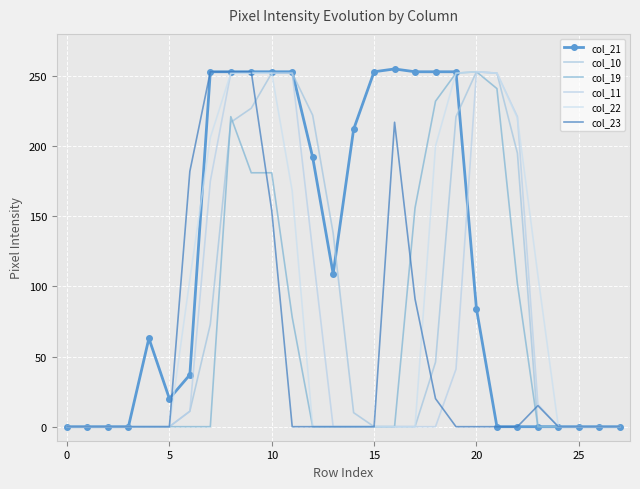

What is the value of the col_10 point at the 15th from the left?

10